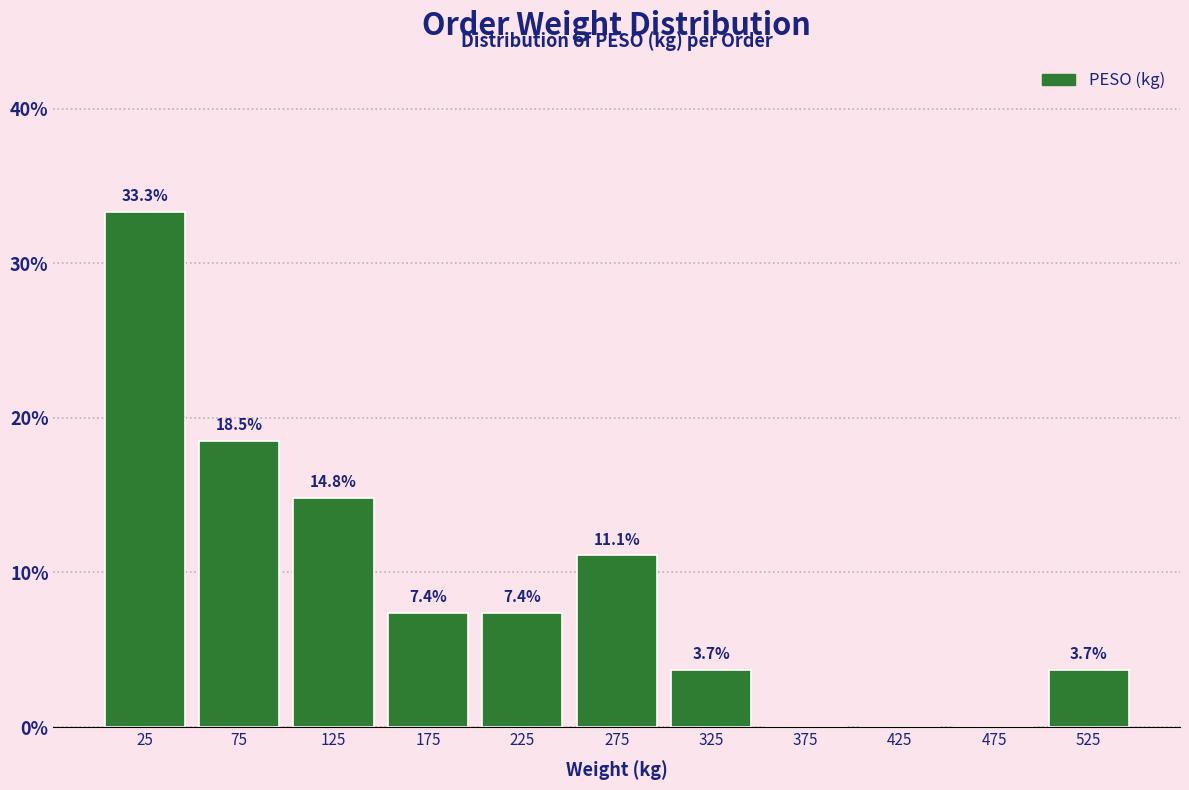

Over which range of the x-axis is the bar tallest?

0 to 50